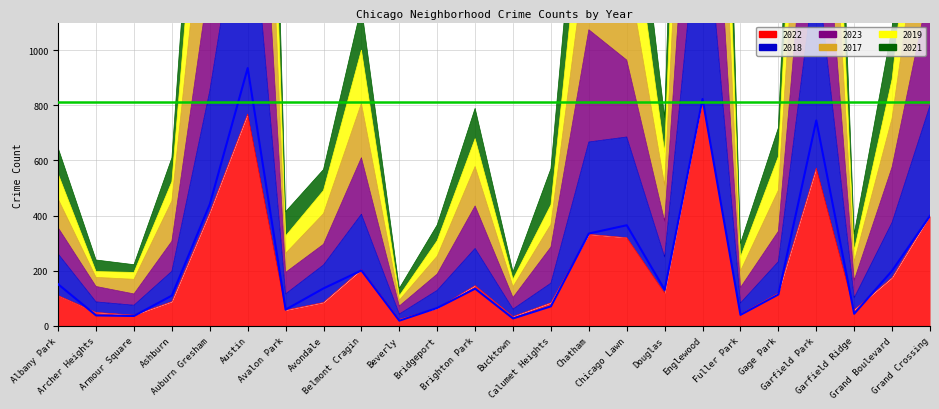

Reading left to right, extract all data points from this chart.

2022: Albany Park=110	Archer Heights=49	Armour Square=39	Ashburn=88	Auburn Gresham=411	Austin=768	Avalon Park=57	Avondale=85	Belmont Cragin=204	Beverly=24	Bridgeport=64	Brighton Park=146	Bucktown=34	Calumet Heights=84	Chatham=332	Chicago Lawn=320	Douglas=119	Englewood=819	Fuller Park=43	Gage Park=119	Garfield Park=572	Garfield Ridge=58	Grand Boulevard=175	Grand Crossing=400
2018: Albany Park=151	Archer Heights=38	Armour Square=36	Ashburn=110	Auburn Gresham=441	Austin=935	Avalon Park=59	Avondale=136	Belmont Cragin=201	Beverly=19	Bridgeport=65	Brighton Park=135	Bucktown=27	Calumet Heights=71	Chatham=335	Chicago Lawn=365	Douglas=131	Englewood=823	Fuller Park=40	Gage Park=114	Garfield Park=745	Garfield Ridge=44	Grand Boulevard=200	Grand Crossing=399
2023: Albany Park=645	Archer Heights=239	Armour Square=222	Ashburn=609	Auburn Gresham=2567	Austin=5377	Avalon Park=414	Avondale=567	Belmont Cragin=1157	Beverly=136	Bridgeport=366	Brighton Park=789	Bucktown=196	Calumet Heights=570	Chatham=2107	Chicago Lawn=1928	Douglas=756	Englewood=4965	Fuller Park=299	Gage Park=718	Garfield Park=3927	Garfield Ridge=333	Grand Boulevard=1082	Grand Crossing=2575
2017: Albany Park=551	Archer Heights=197	Armour Square=194	Ashburn=523	Auburn Gresham=2181	Austin=4524	Avalon Park=326	Avondale=491	Belmont Cragin=1000	Beverly=109	Bridgeport=309	Brighton Park=679	Bucktown=169	Calumet Heights=439	Chatham=1767	Chicago Lawn=1631	Douglas=629	Englewood=4122	Fuller Park=249	Gage Park=614	Garfield Park=3304	Garfield Ridge=273	Grand Boulevard=894	Grand Crossing=2127
2019: Albany Park=460	Archer Heights=176	Armour Square=169	Ashburn=453	Auburn Gresham=1766	Austin=3595	Avalon Park=263	Avondale=407	Belmont Cragin=807	Beverly=93	Bridgeport=253	Brighton Park=578	Bucktown=142	Calumet Heights=368	Chatham=1424	Chicago Lawn=1310	Douglas=510	Englewood=3325	Fuller Park=199	Gage Park=492	Garfield Park=2642	Garfield Ridge=232	Grand Boulevard=753	Grand Crossing=1724
2021: Albany Park=356	Archer Heights=143	Armour Square=116	Ashburn=307	Auburn Gresham=1263	Austin=2604	Avalon Park=194	Avondale=296	Belmont Cragin=610	Beverly=72	Bridgeport=188	Brighton Park=435	Bucktown=103	Calumet Heights=286	Chatham=1074	Chicago Lawn=964	Douglas=380	Englewood=2433	Fuller Park=139	Gage Park=343	Garfield Park=1944	Garfield Ridge=165	Grand Boulevard=576	Grand Crossing=1239